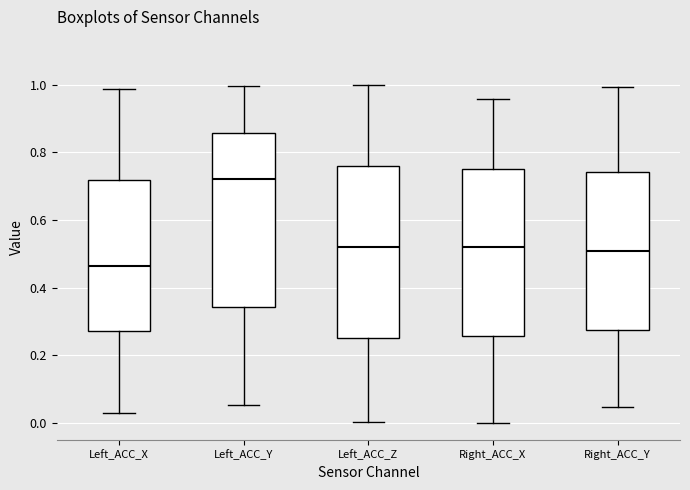

Reading left to right, transcribe this box plot: for each box, give where its median line is, the range the box spans, and where its two whiskers end, as read against the y-axis. The values are not printed on the chart, so give them approximately, as read against the axis.

Left_ACC_X: median 0.46, box 0.28 to 0.72, whiskers 0.02 to 0.98
Left_ACC_Y: median 0.72, box 0.34 to 0.86, whiskers 0.06 to 1.00
Left_ACC_Z: median 0.52, box 0.26 to 0.76, whiskers 0.00 to 1.00
Right_ACC_X: median 0.52, box 0.26 to 0.74, whiskers 0.00 to 0.96
Right_ACC_Y: median 0.50, box 0.28 to 0.74, whiskers 0.04 to 1.00